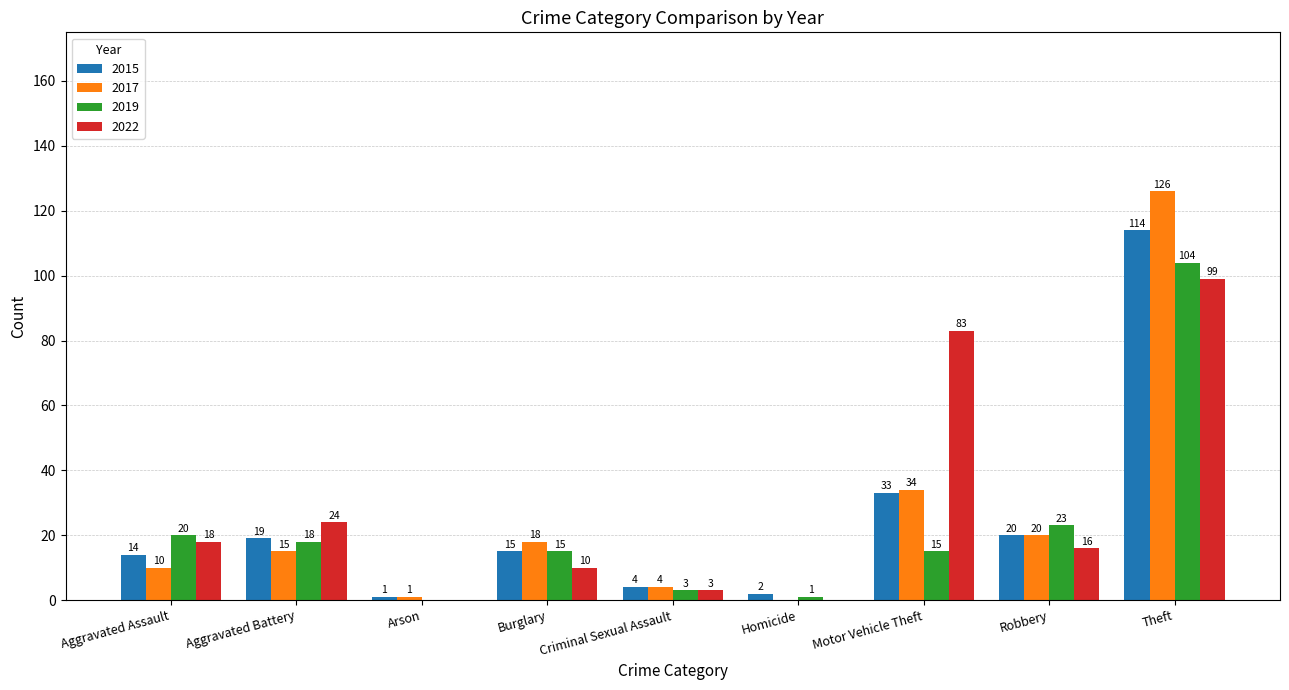

How many values in 2017 are above zero?

8